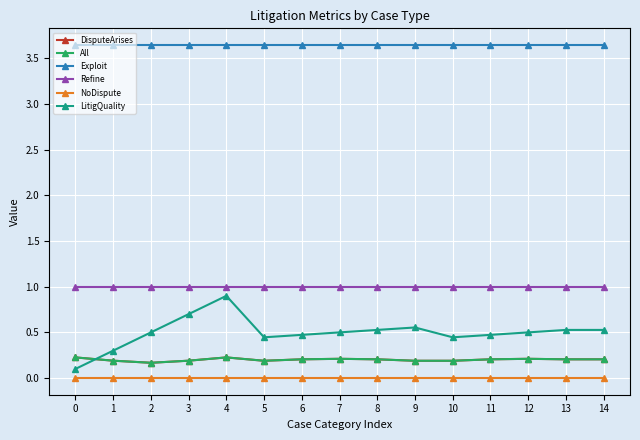

What is the sum of all LitigQuality values?

7.5